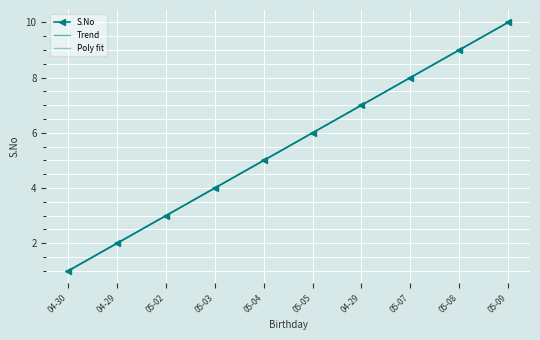

Reading left to right, what are all the values shown in this chart?

S.No: 1.0	2.0	3.0	4.0	5.0	6.0	7.0	8.0	9.0	10.0
Trend: 1.0	2.0	3.0	4.0	5.0	6.0	7.0	8.0	9.0	10.0
Poly fit: 1.0	2.0	3.0	4.0	5.0	6.0	7.0	8.0	9.0	10.0